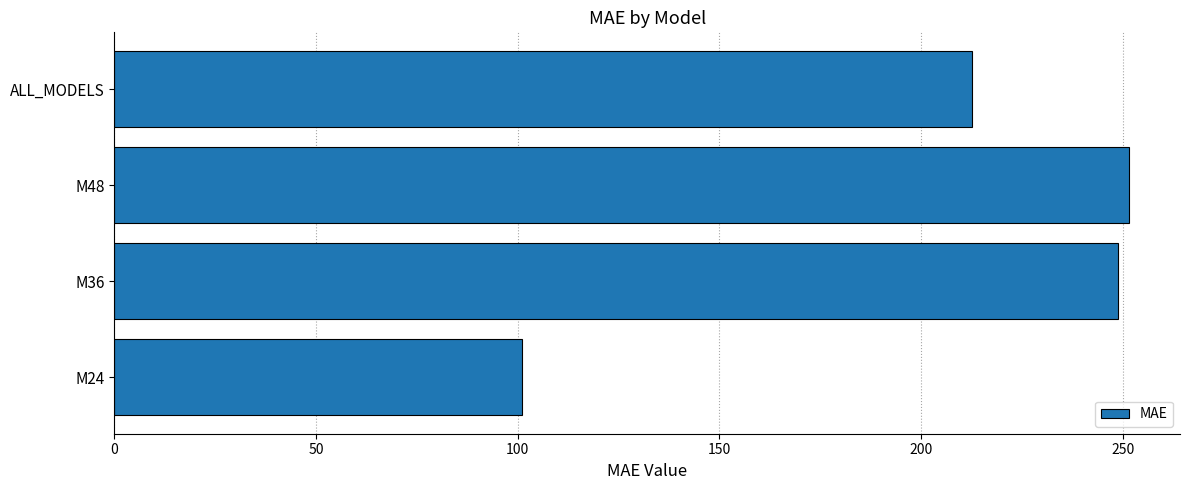

Rank the categories by value from lowest to highest.

M24, ALL_MODELS, M36, M48